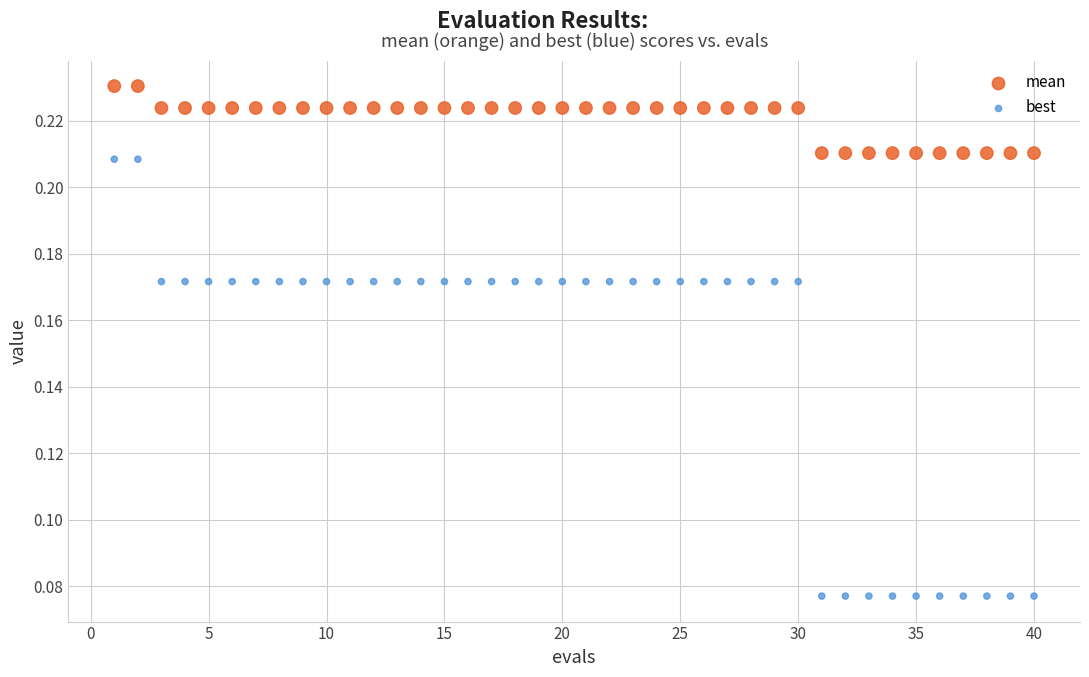

Which series contains the lowest Y value?

best